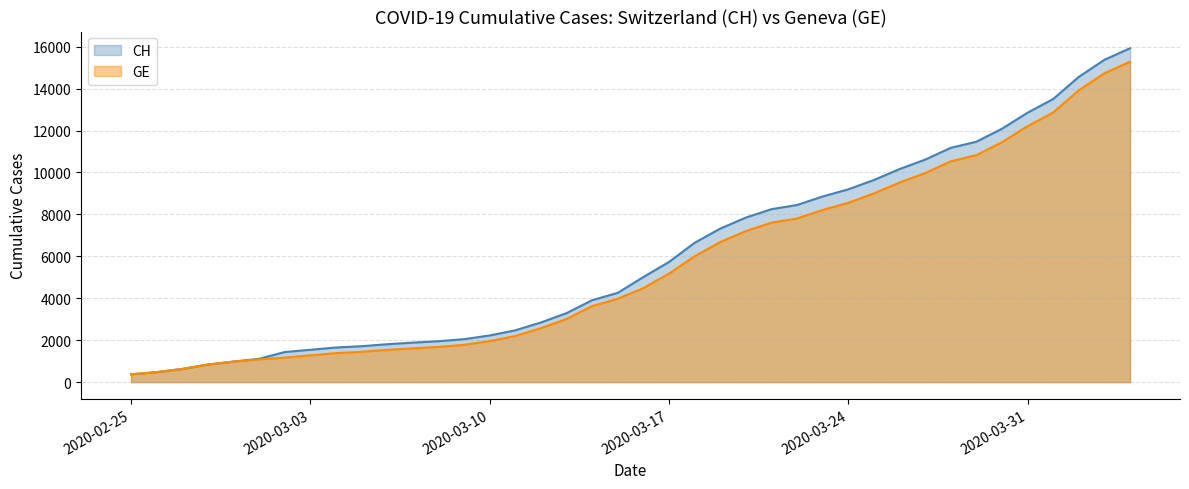

Between 2020-02-28 and 2020-03-15, which is larger?

2020-03-15